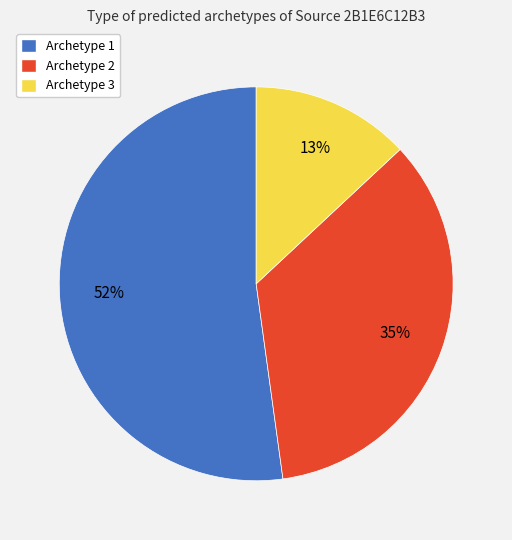

Is the sum of Archetype 3 and Archetype 2 greater than half?

No